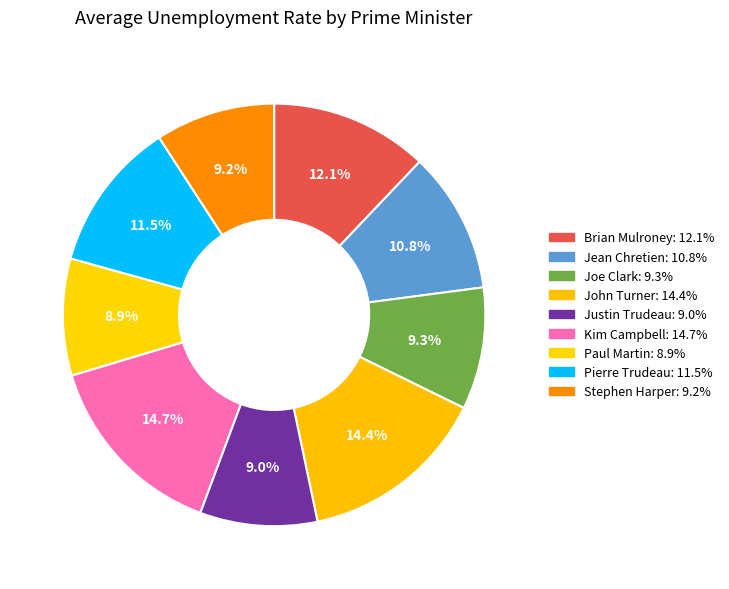

Is it true that Jean Chretien is 11% of the pie?

True